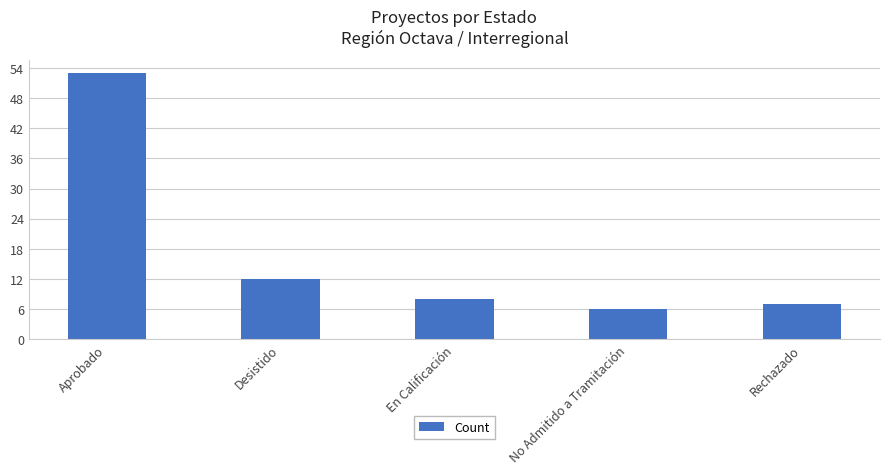

What is the label of the 5th bar from the left?

Rechazado